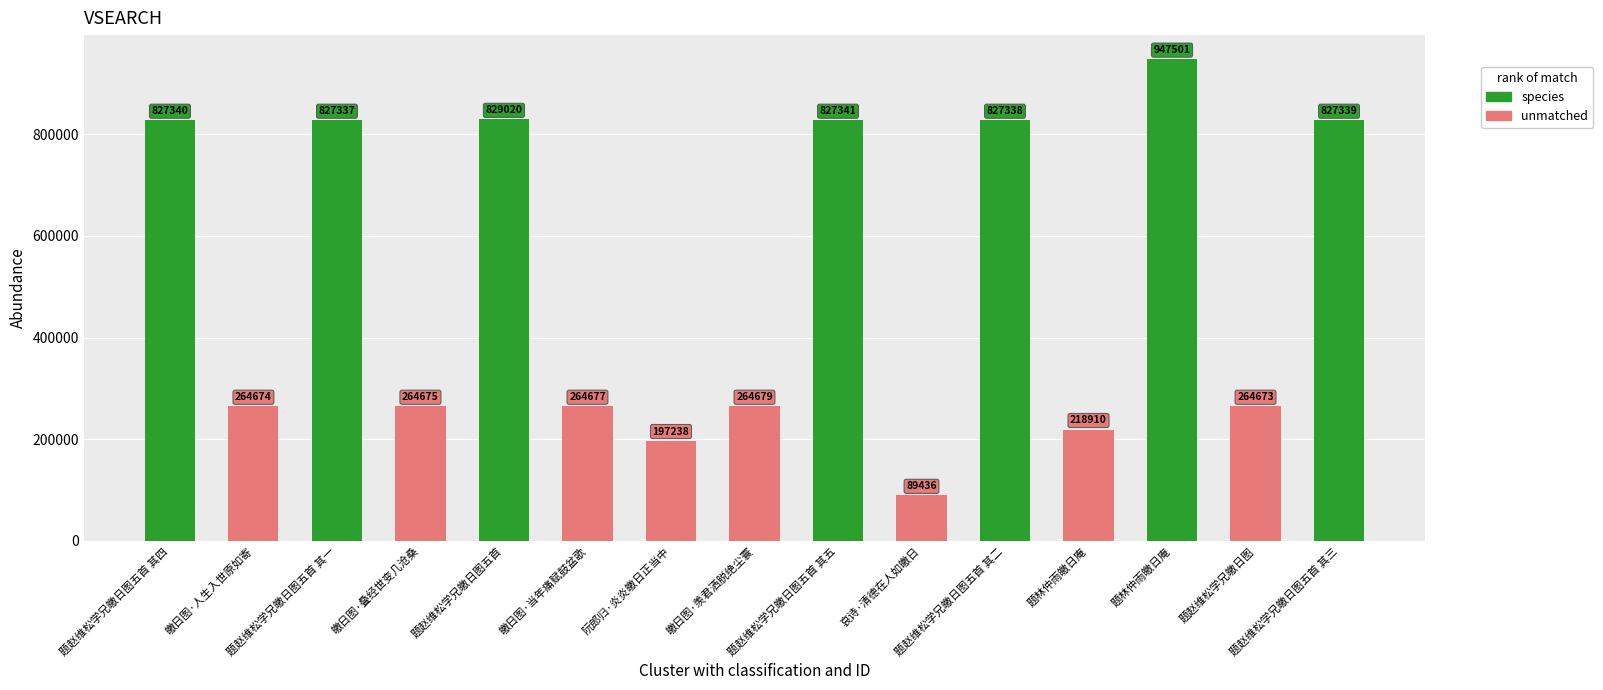

What value does the data have at 题赵维松学兄皦日图, to the nearest 10?

264670